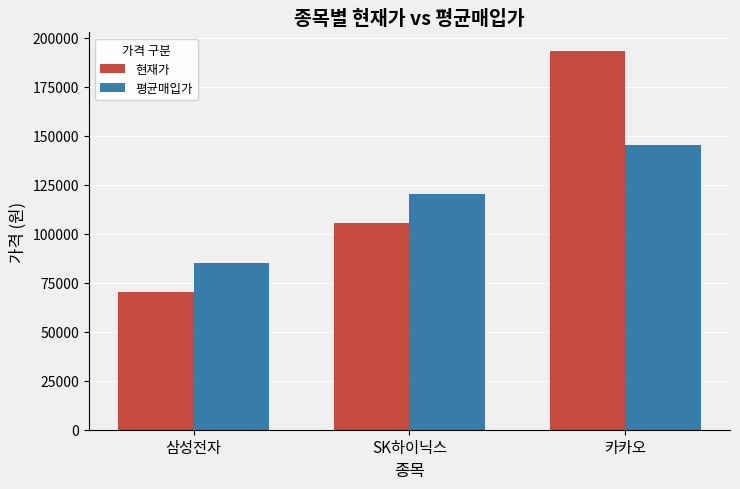

Are the bars horizontal?

No